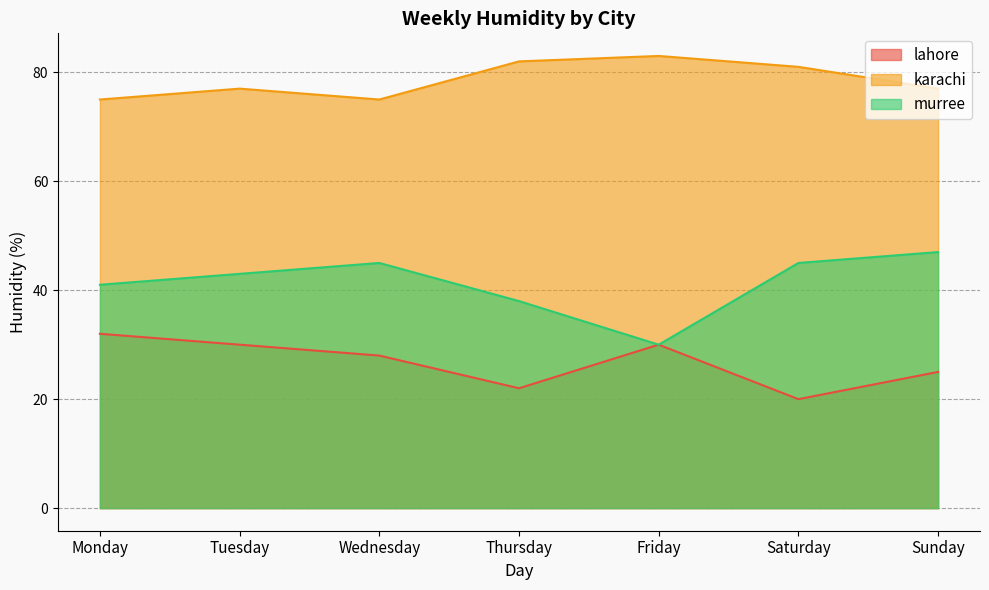

What is the difference between the maximum and second lowest values in the murree series?

9